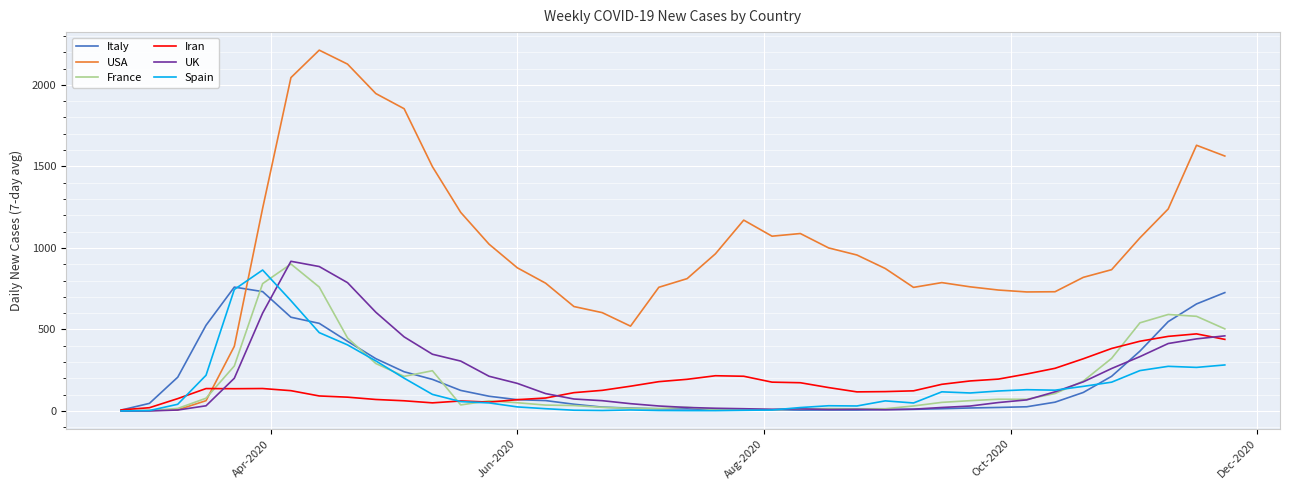

What is the greatest value displayed?

2212.7